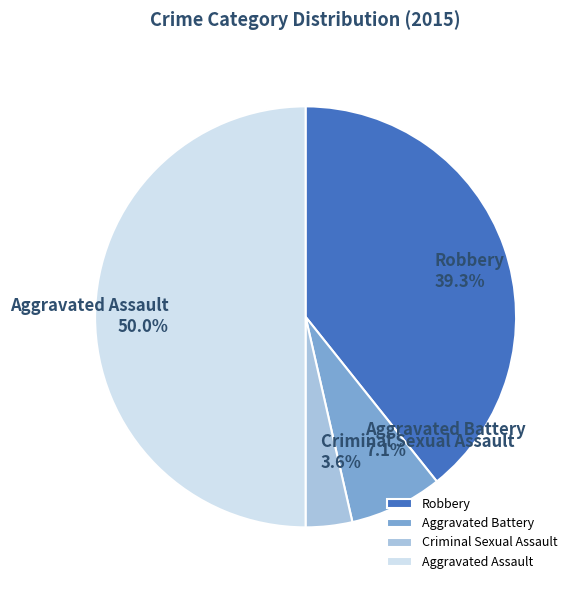

The Aggravated Assault slice represents 61% of the pie. True or false?

False